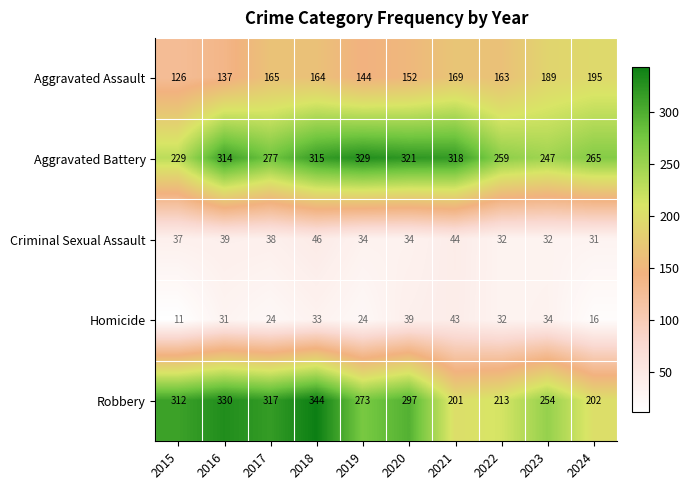

At which label does Aggravated Battery reach its peak?

2019